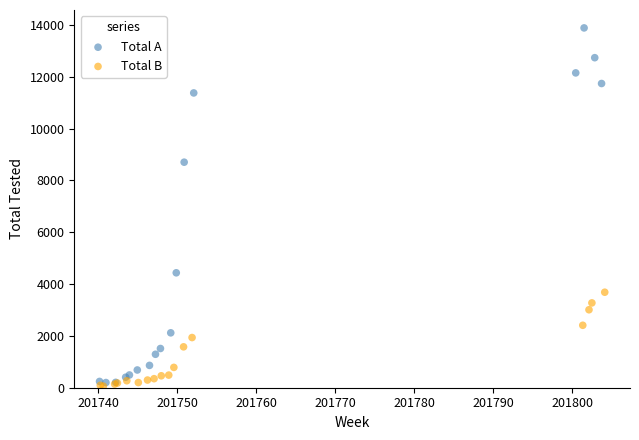

Which series has the largest Y range (max minus min)?

Total A